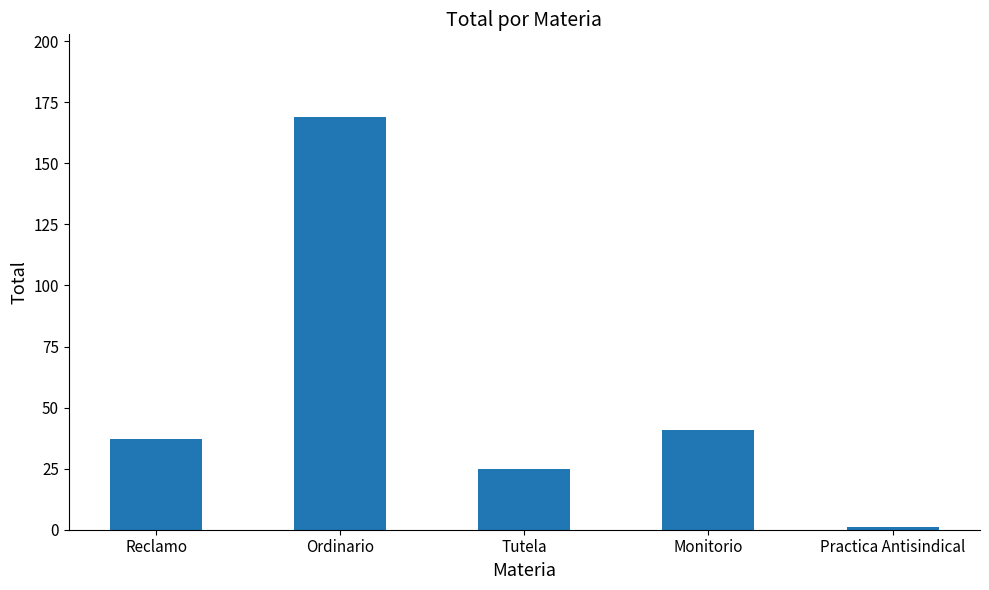

What is the smallest value displayed?

1